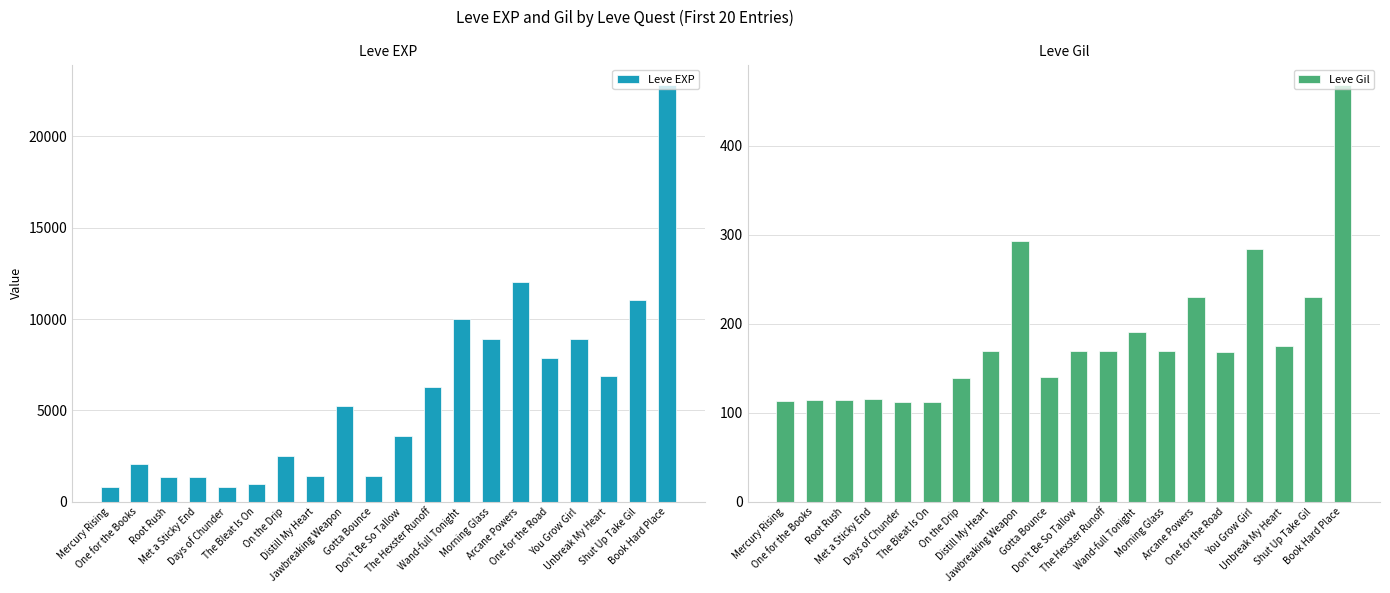

The Leve EXP series shows 1330 at Root Rush. True or false?

True